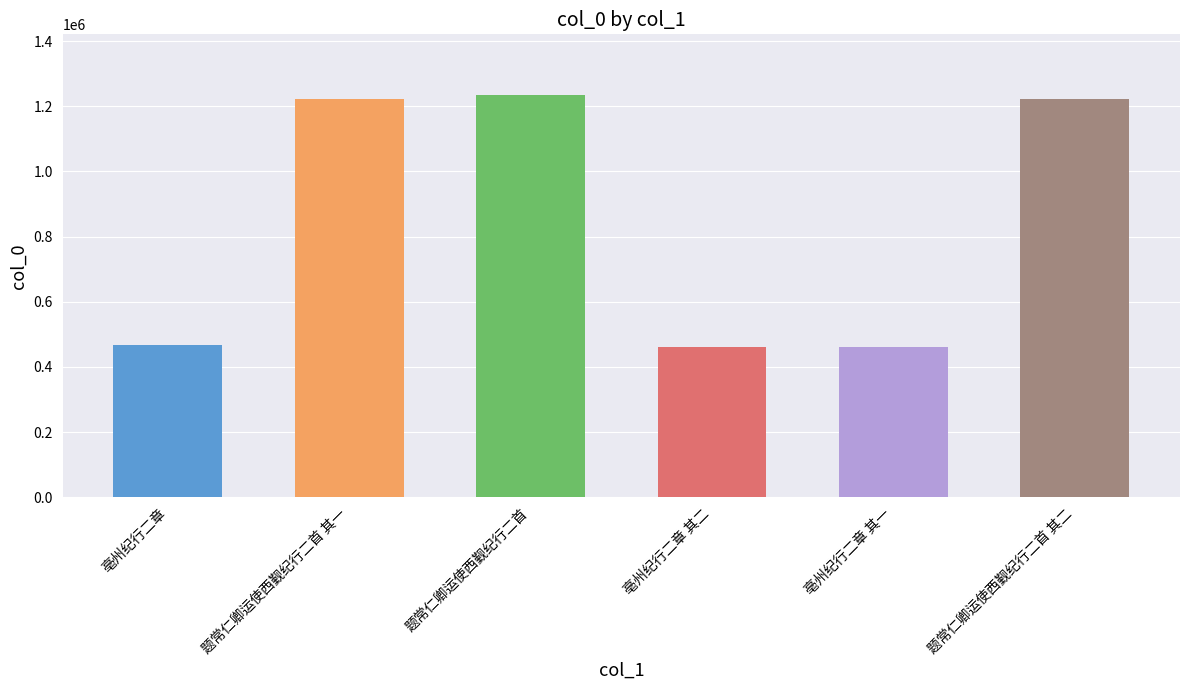

What is the sum of the values at 亳州纪行二章 其二 and 题常仁卿运使西觐纪行二首 其二?

1683109